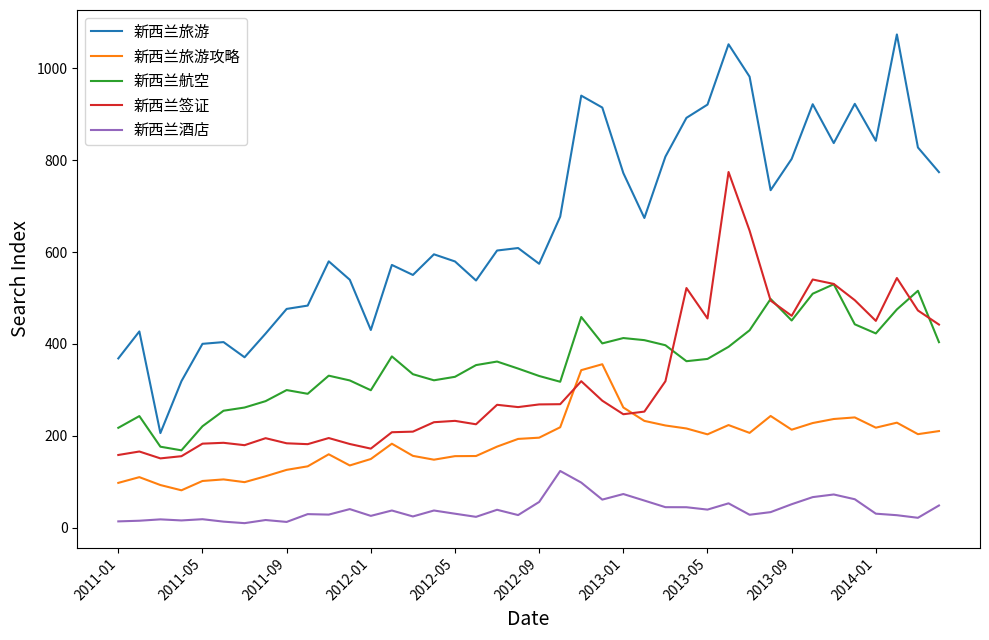

What is the maximum value shown in the chart?

1073.8